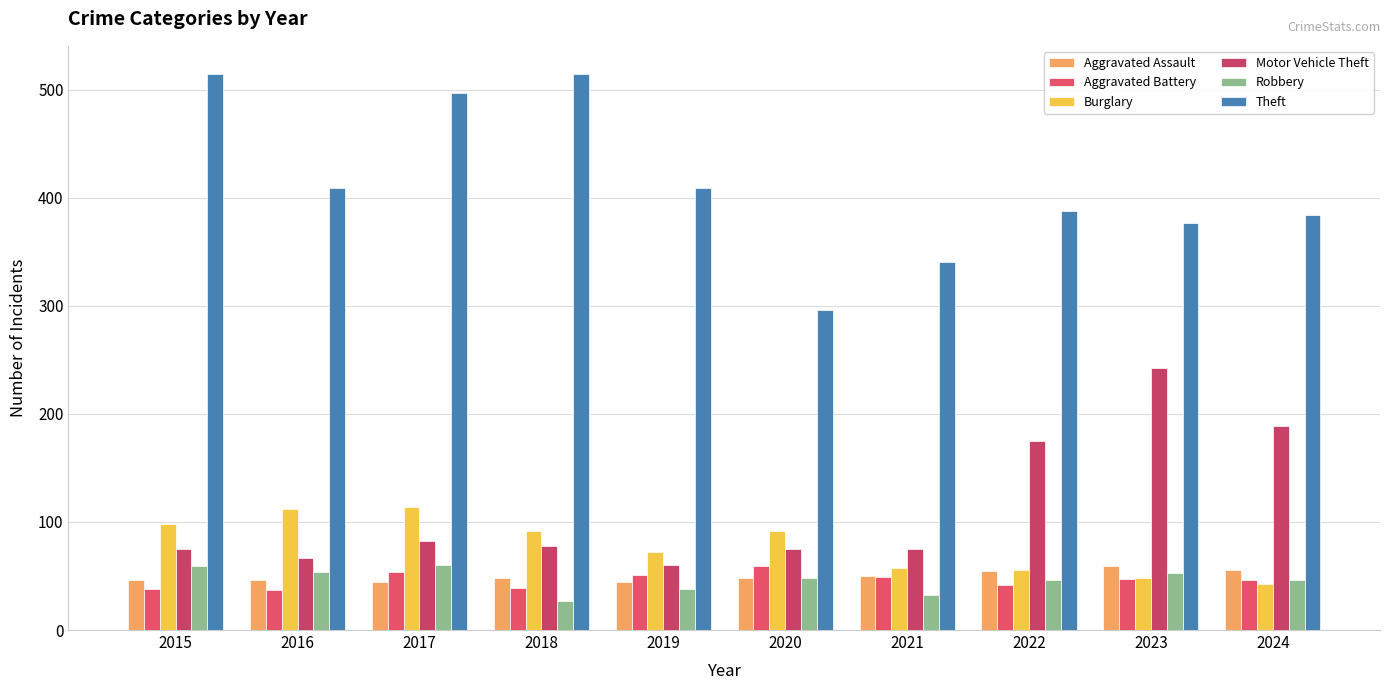

At which label does Theft first exceed 409?

2015